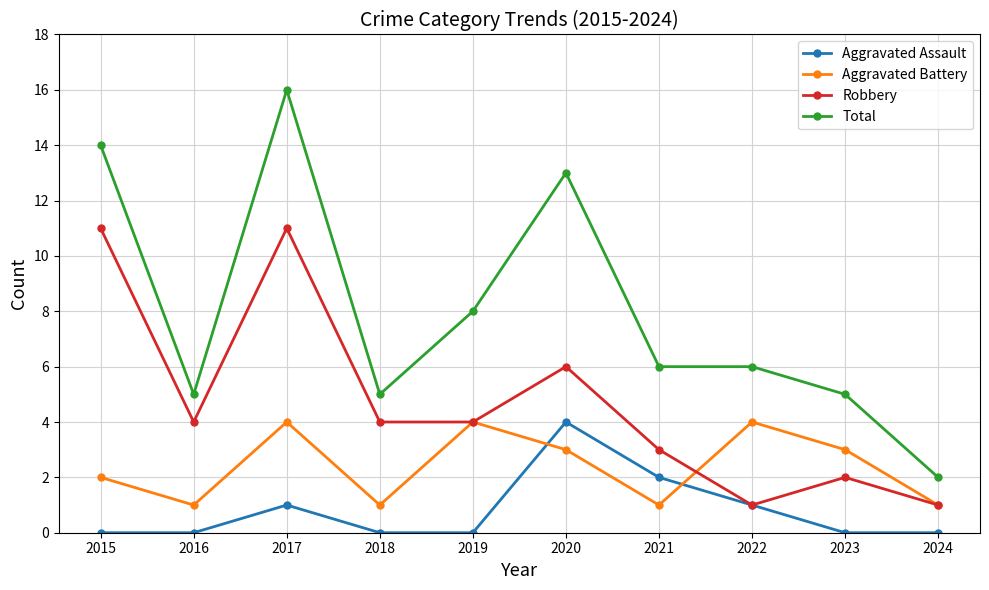

Reading left to right, what are all the values shown in this chart?

Aggravated Assault: 2015=0	2016=0	2017=1	2018=0	2019=0	2020=4	2021=2	2022=1	2023=0	2024=0
Aggravated Battery: 2015=2	2016=1	2017=4	2018=1	2019=4	2020=3	2021=1	2022=4	2023=3	2024=1
Robbery: 2015=11	2016=4	2017=11	2018=4	2019=4	2020=6	2021=3	2022=1	2023=2	2024=1
Total: 2015=14	2016=5	2017=16	2018=5	2019=8	2020=13	2021=6	2022=6	2023=5	2024=2